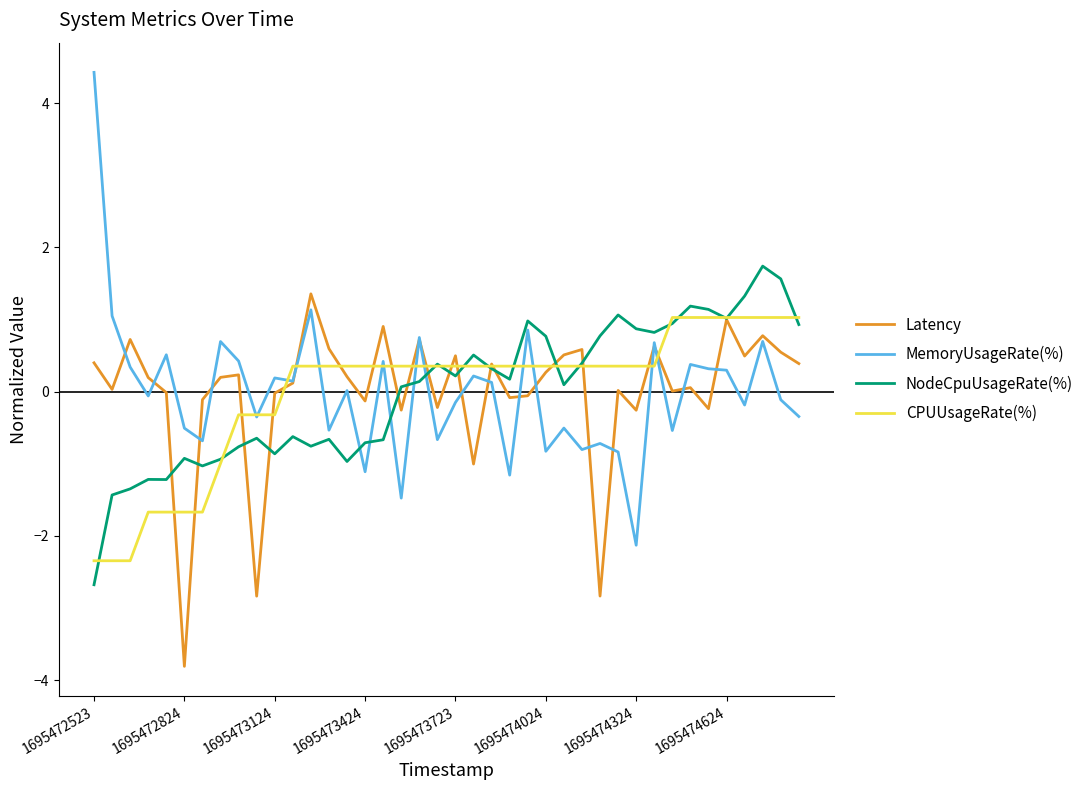

True or false: MemoryUsageRate(%) and NodeCpuUsageRate(%) cross at least once.

True